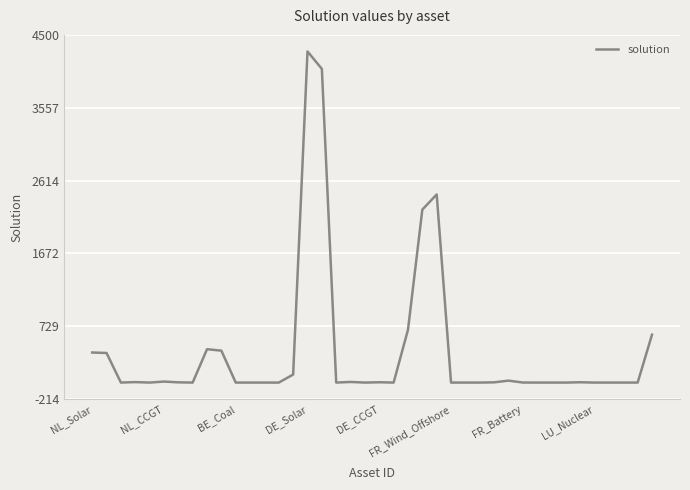

What is the maximum value shown in the chart?

4286.0